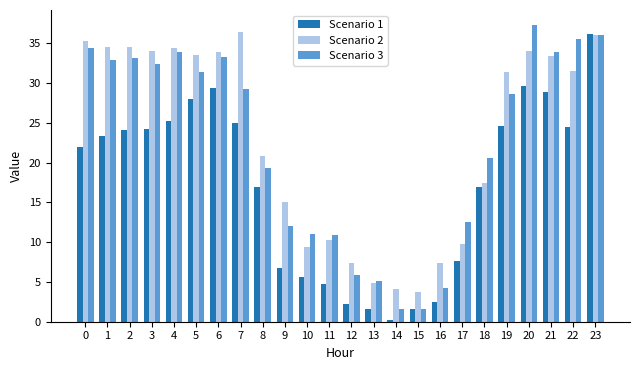

What is the sum of all Scenario 1 values?

411.7